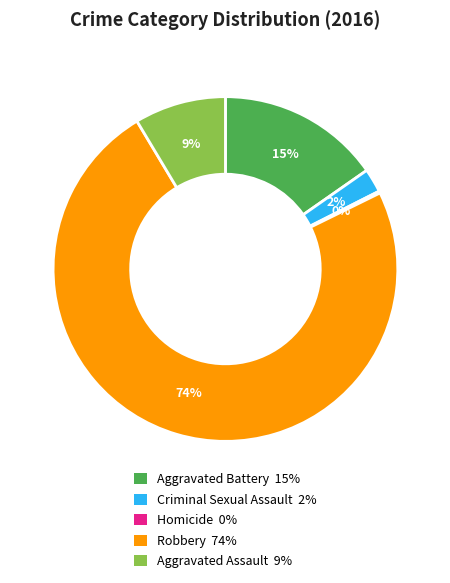

Which category accounts for the majority?

Robbery